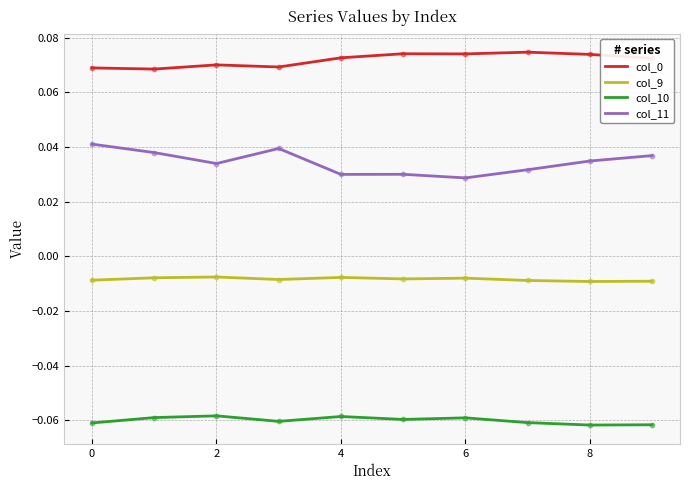

True or false: col_9 and col_0 cross at least once.

False